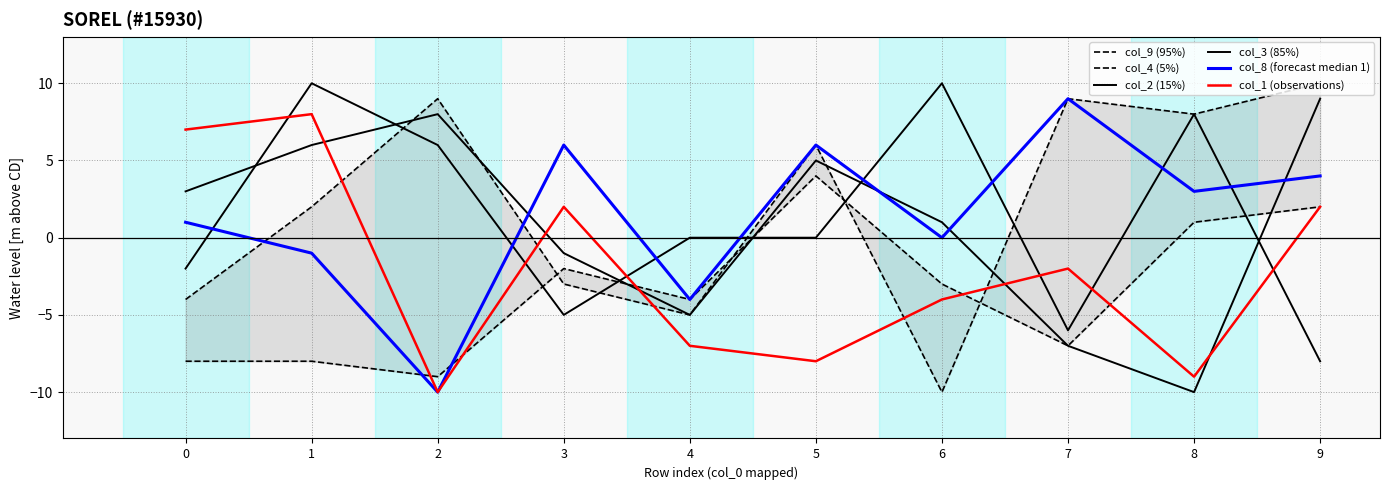

What is the maximum value shown in the chart?

10